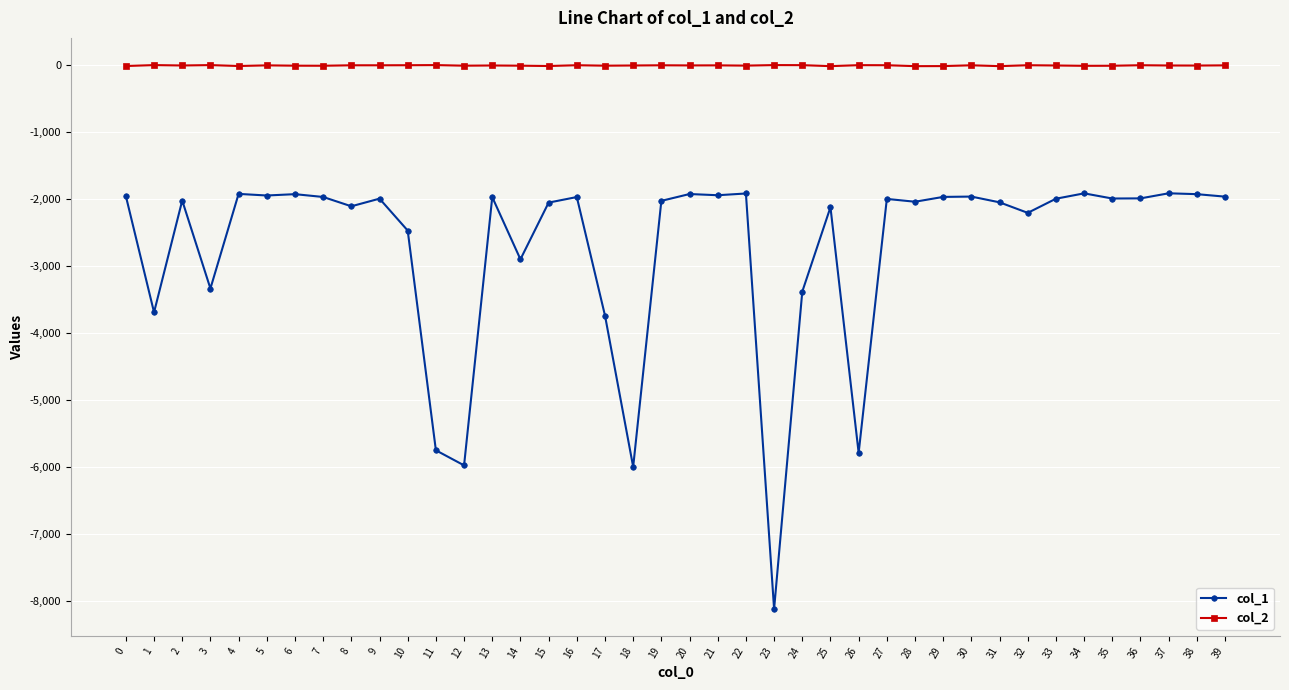

Rank the series by their maximum value, from highest to lowest.

col_2, col_1